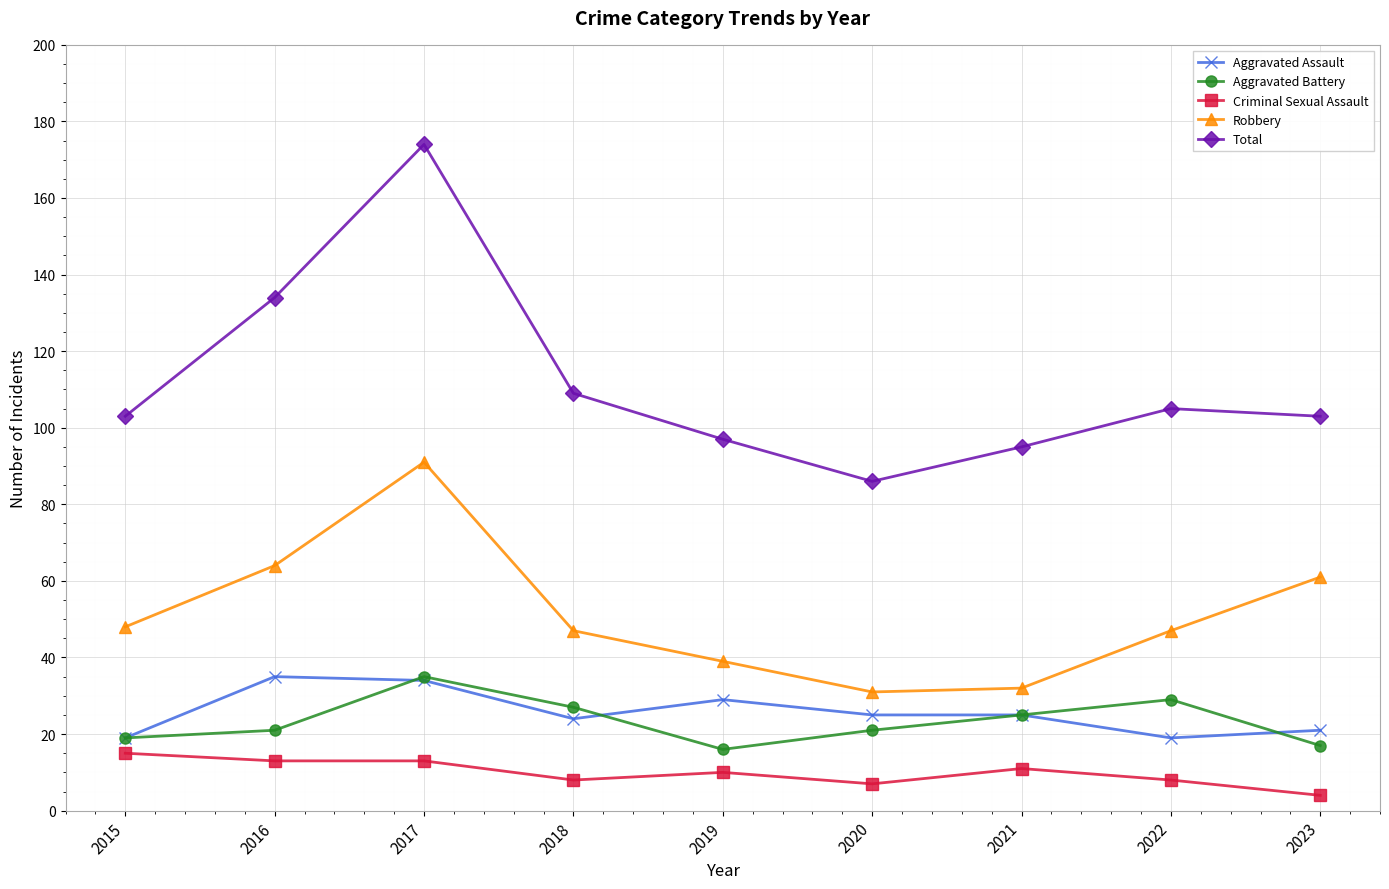

At how many categories does at least one series exceed 137?

1